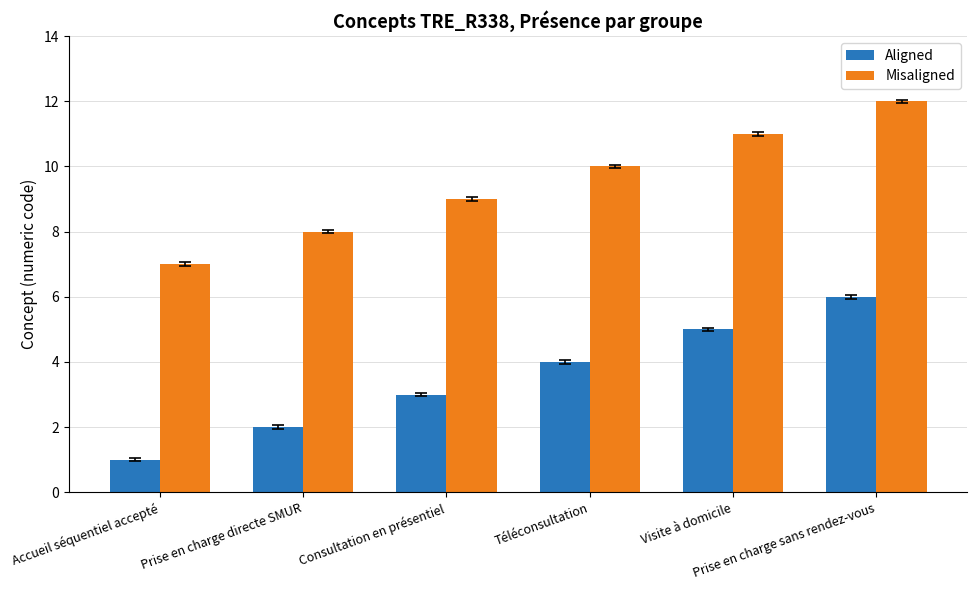

What are all the series names shown in the legend?

Aligned, Misaligned